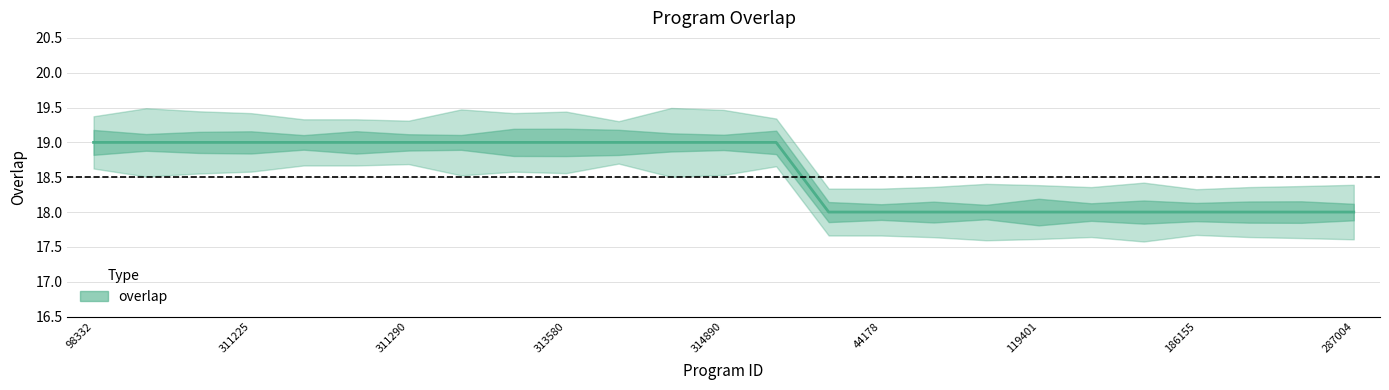

Is it true that the value at 98334 is 19?

True